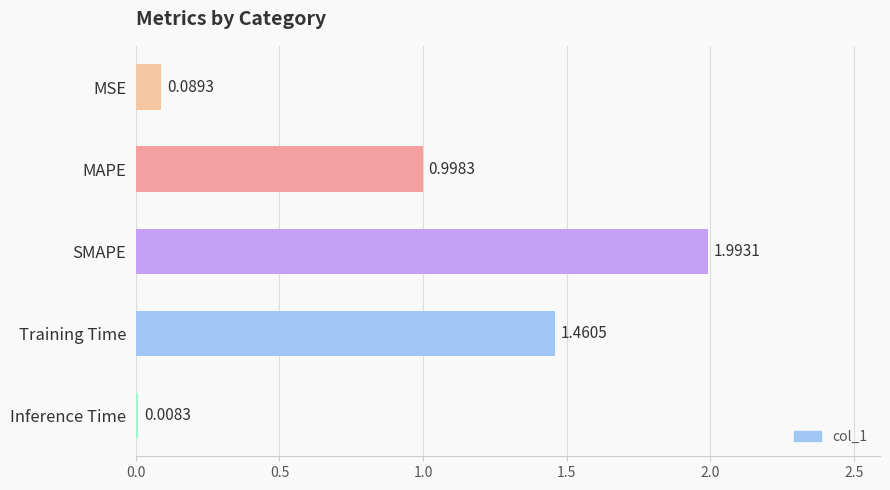

Which label corresponds to the smallest value in the chart?

Inference Time